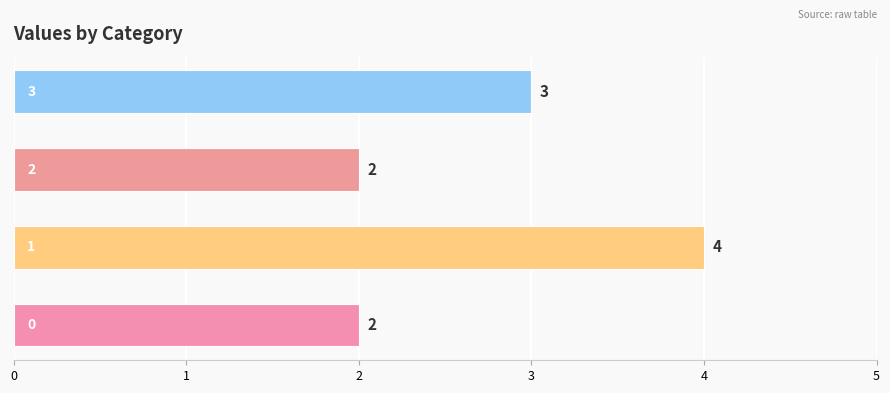

Count the values in the range 2 to 4.

4